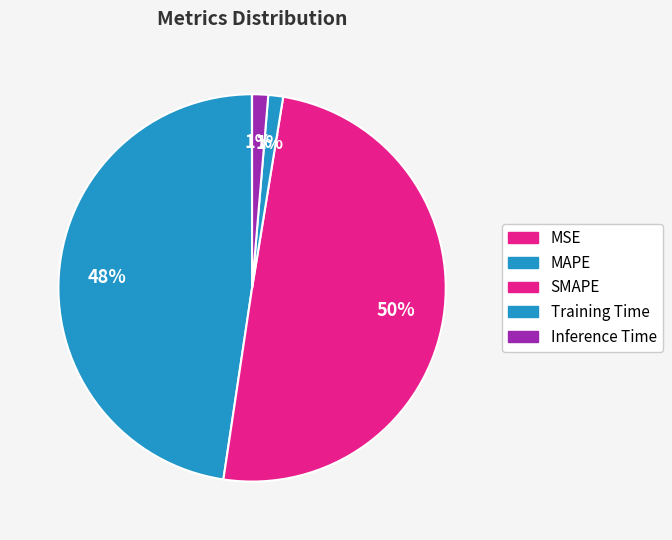

True or false: MAPE accounts for 48% of the total.

True